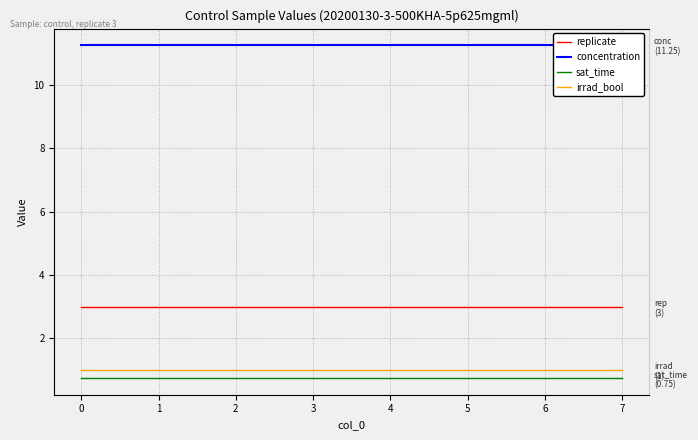

Reading right to left, transcribe all the data shown in this chart.

replicate: 3.0	3.0	3.0	3.0	3.0	3.0	3.0	3.0
concentration: 11.2	11.2	11.2	11.2	11.2	11.2	11.2	11.2
sat_time: 0.8	0.8	0.8	0.8	0.8	0.8	0.8	0.8
irrad_bool: 1.0	1.0	1.0	1.0	1.0	1.0	1.0	1.0